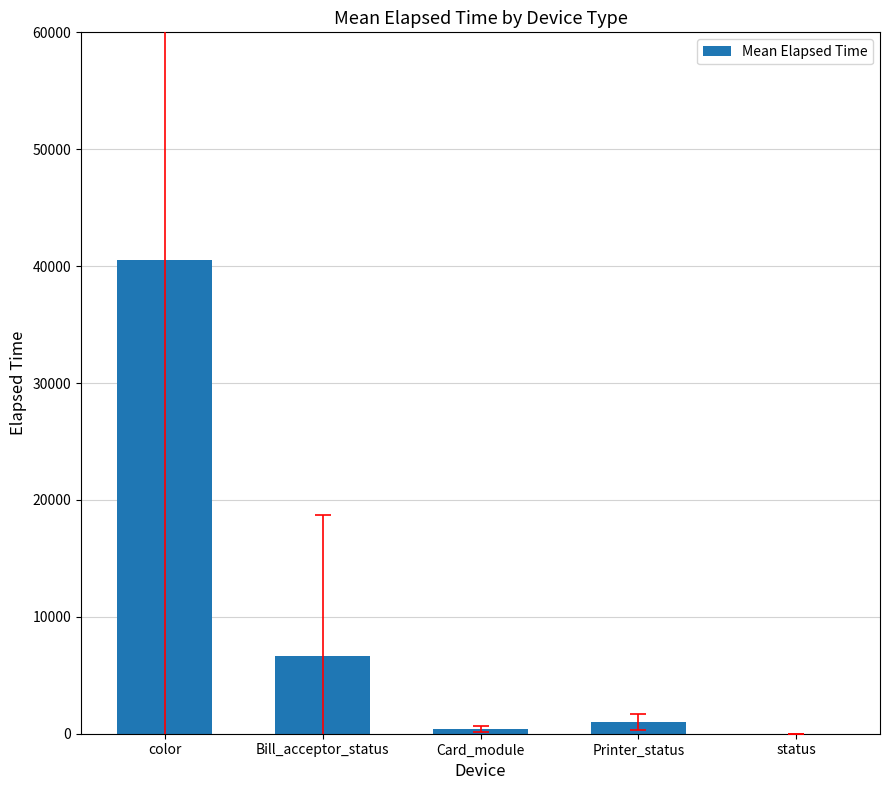

What is the change in value from Bill_acceptor_status to Printer_status?

-5616